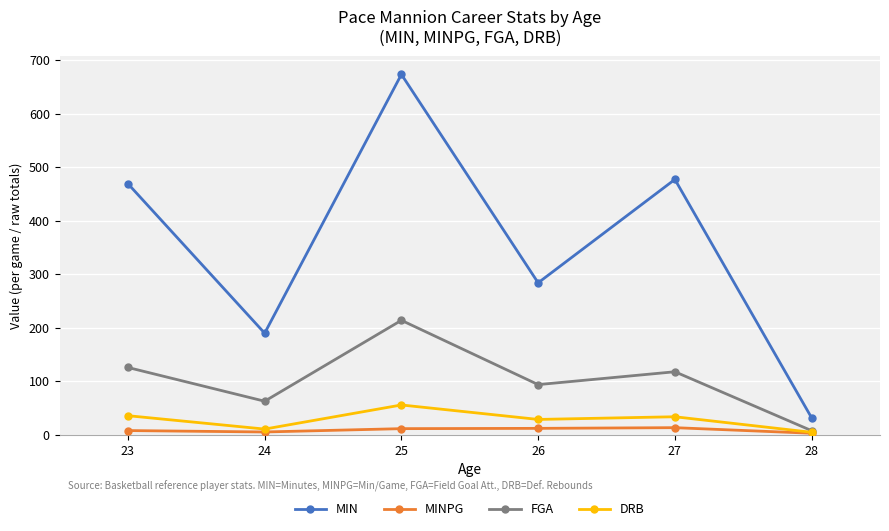

True or false: MIN and FGA intersect in this chart.

False